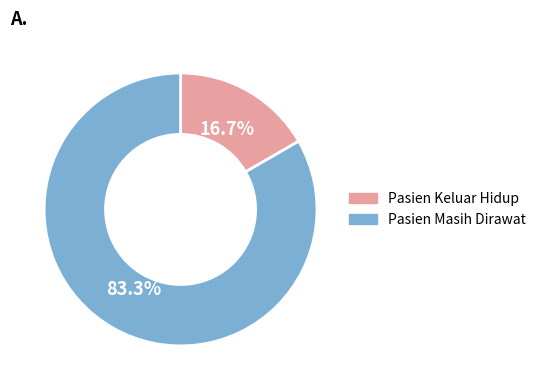

Which category has the biggest portion of the pie?

Pasien Masih Dirawat